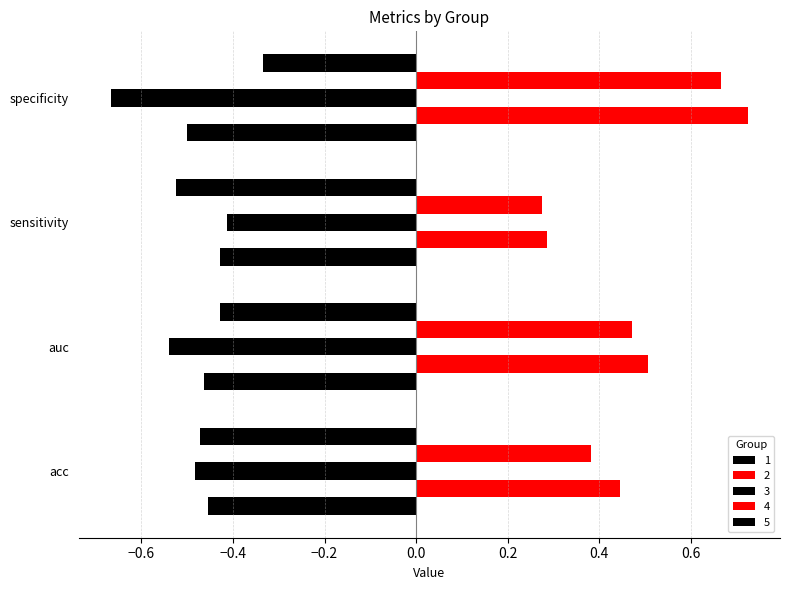

Count the number of data series in this chart.

5